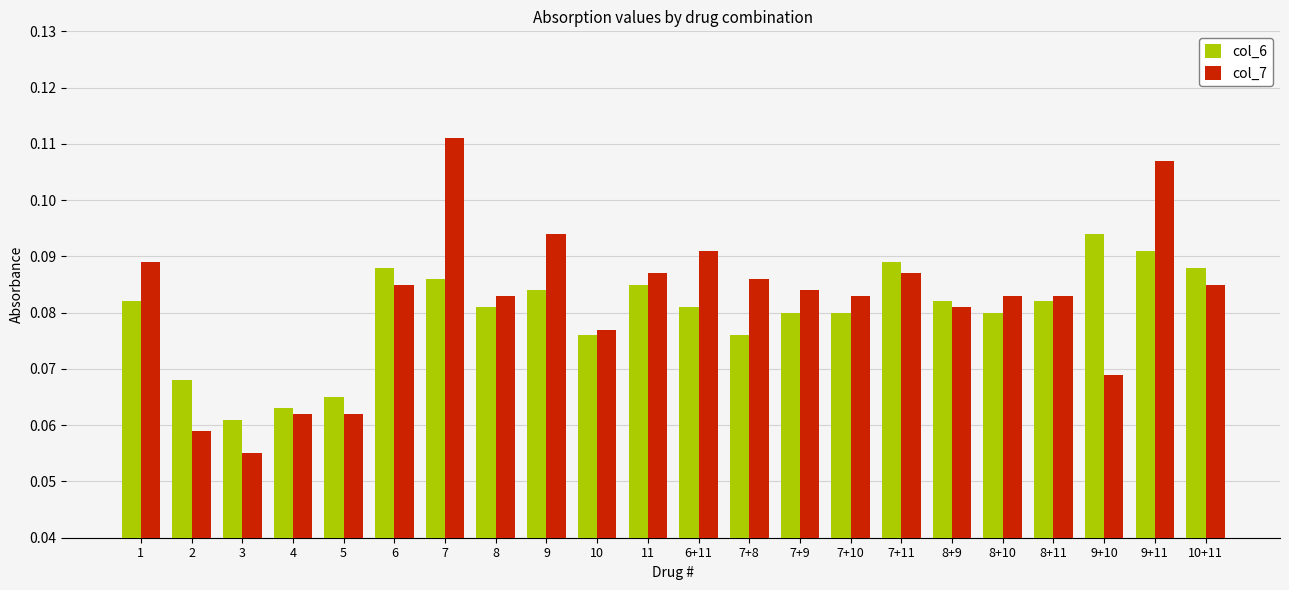

What is the sum of all col_7 values?

1.8